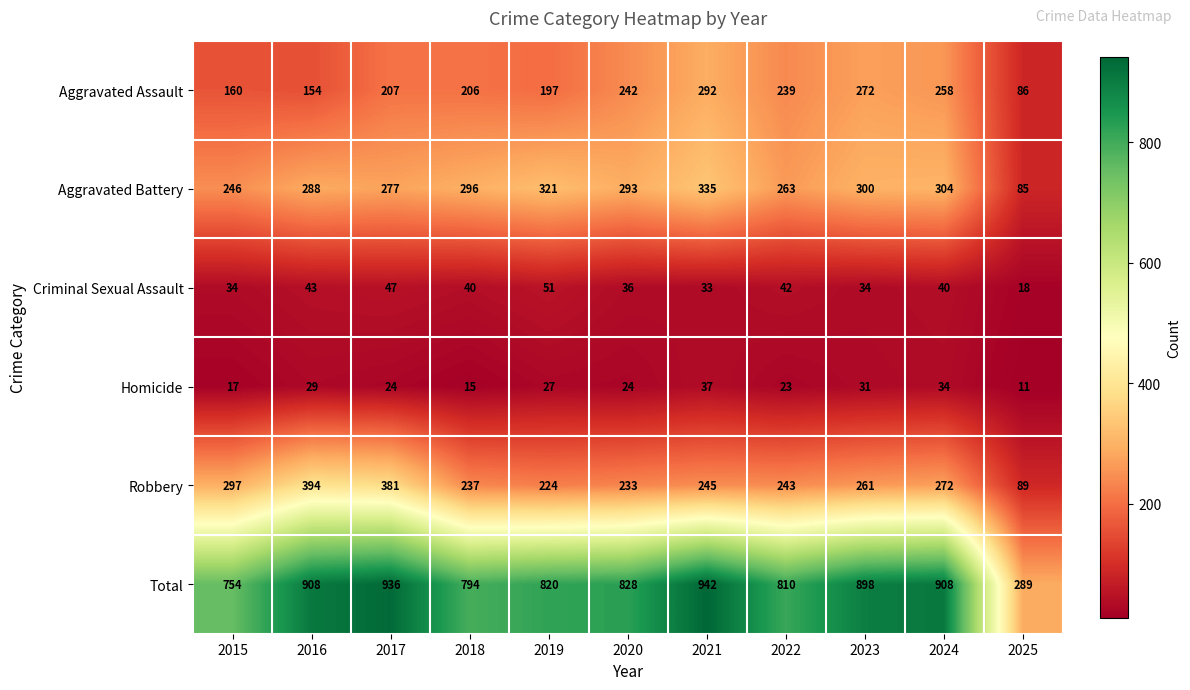

Rank the series by their maximum value, from highest to lowest.

Total, Robbery, Aggravated Battery, Aggravated Assault, Criminal Sexual Assault, Homicide